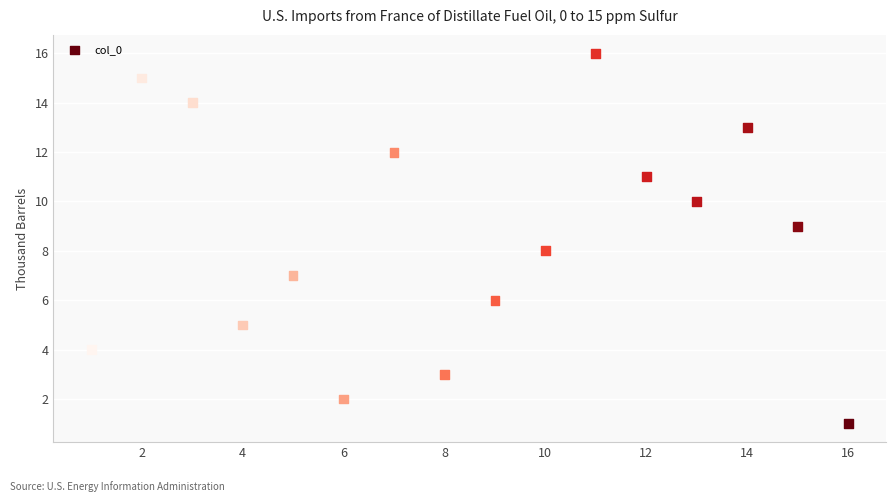

What is the range of Y values (max minus min)?

15